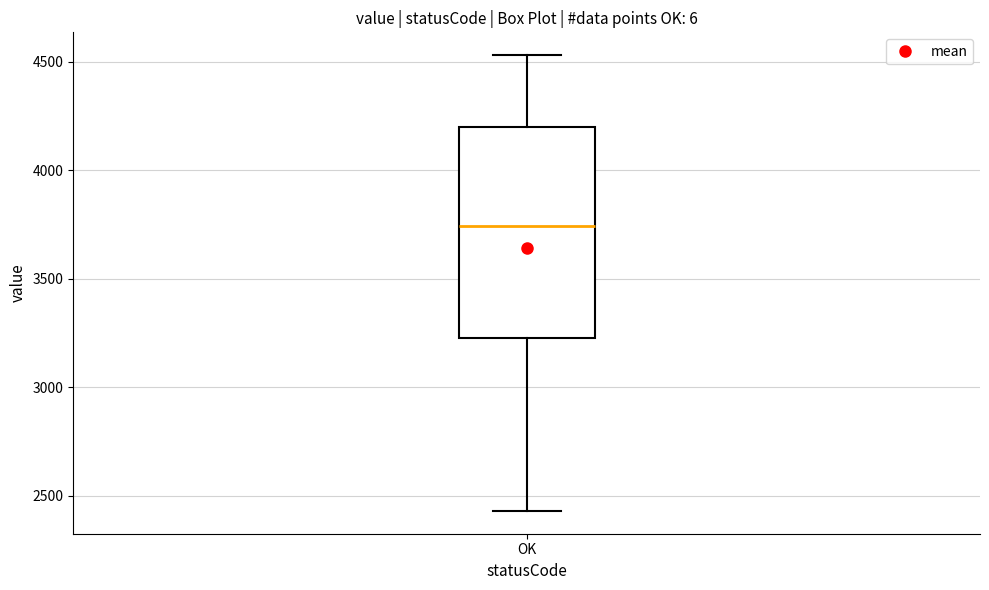

Where does the upper whisker of the box for OK end on the y-axis? The values are not printed on the chart, so give them approximately, as read against the axis.

4550